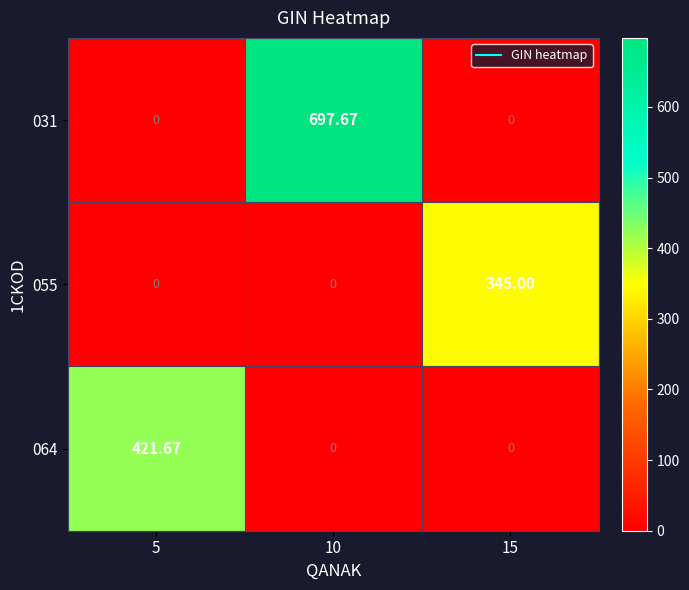

How many data points does each series have?

3